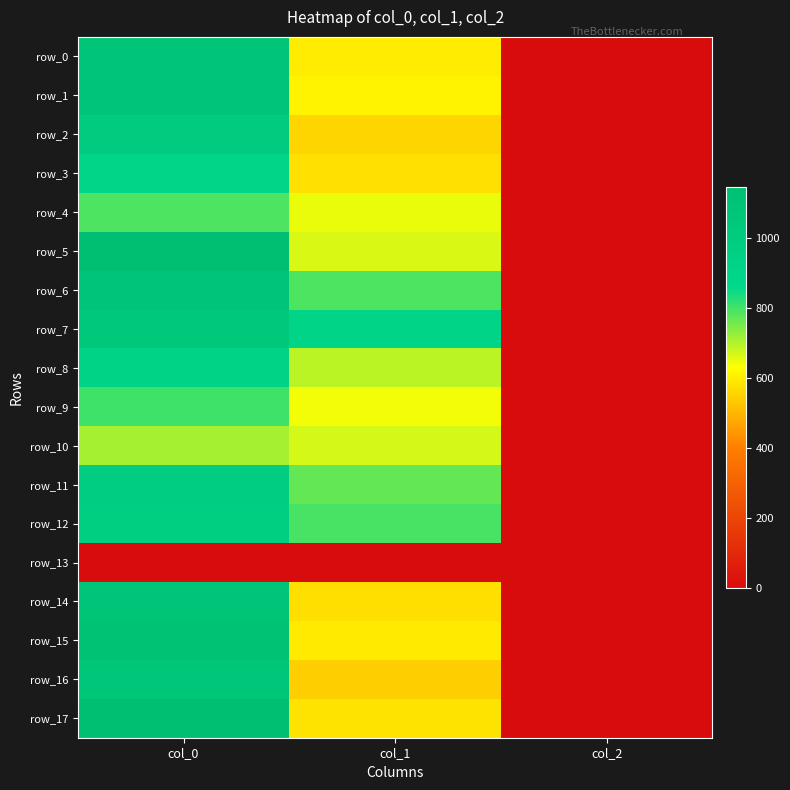

Is the value of row_4 at col_2 greater than the value of row_11 at col_1?

No